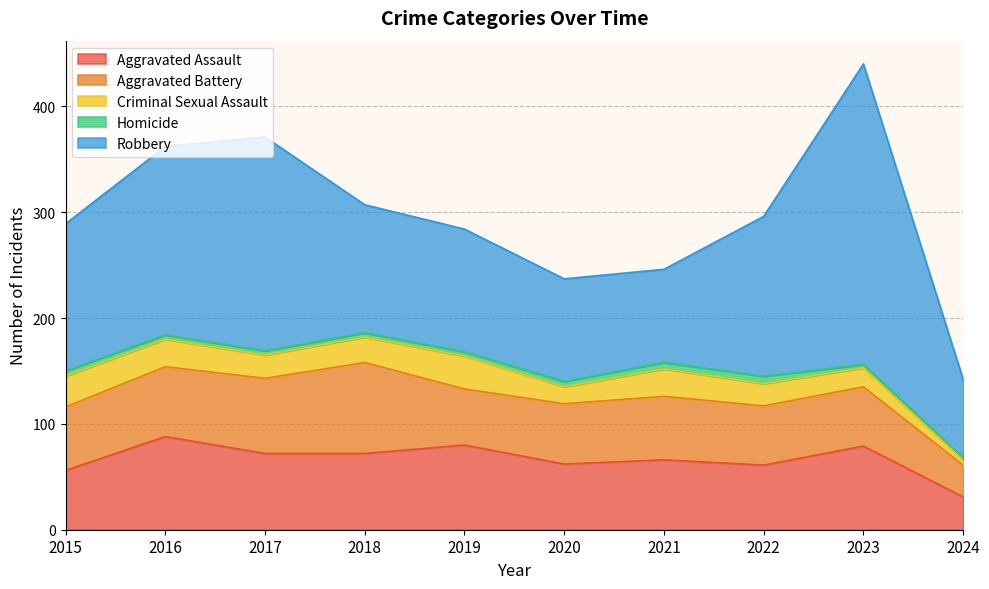

What is the spread (max minus min) of values at 2019?

112